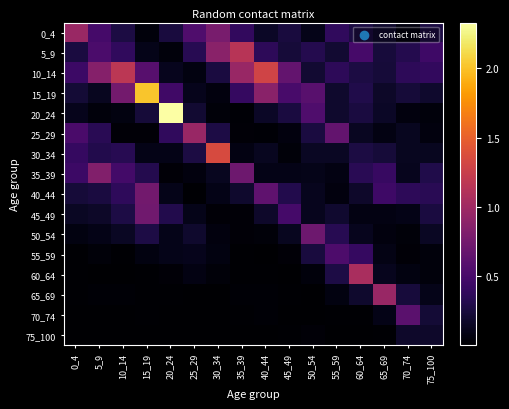

At which category is the sum across all series the highest?

15_19